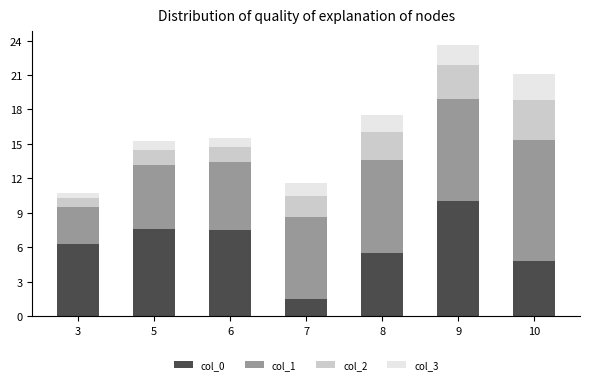

What is the sum of the col_0 values at 6 and 7?

9.0